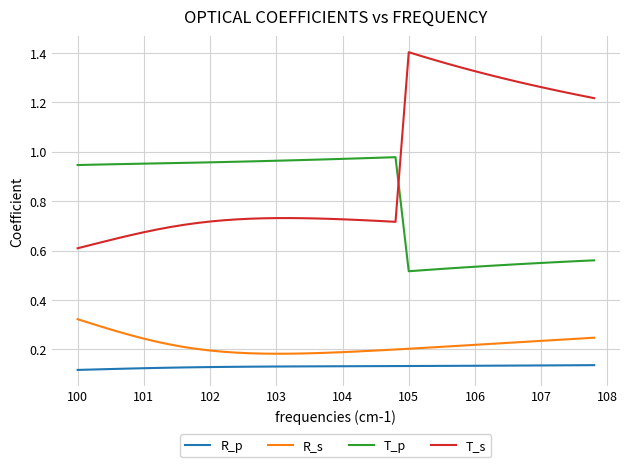

Which series has the largest total across all categories?

T_s